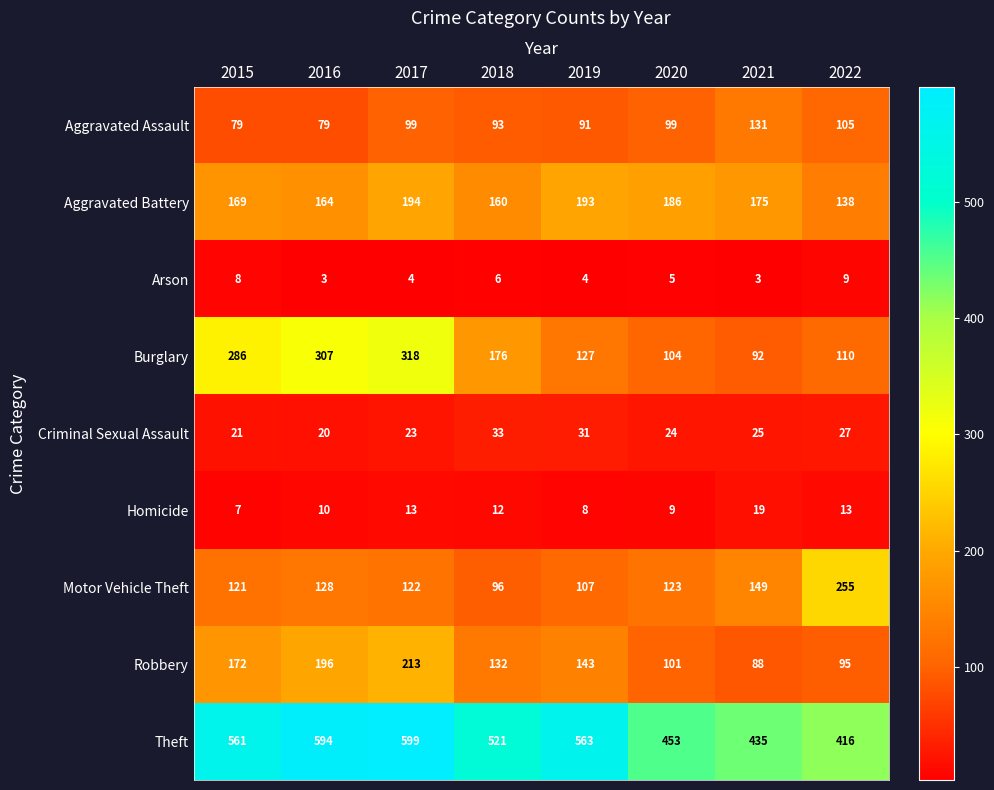

Where does the Aggravated Battery series first go above 175?

2017